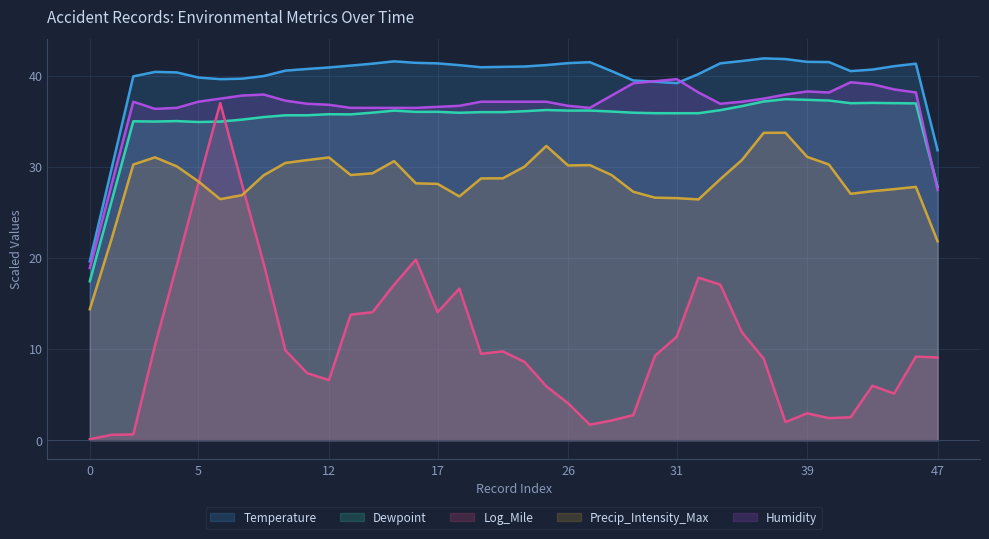

True or false: Dewpoint and Precip_Intensity_Max cross at least once.

False